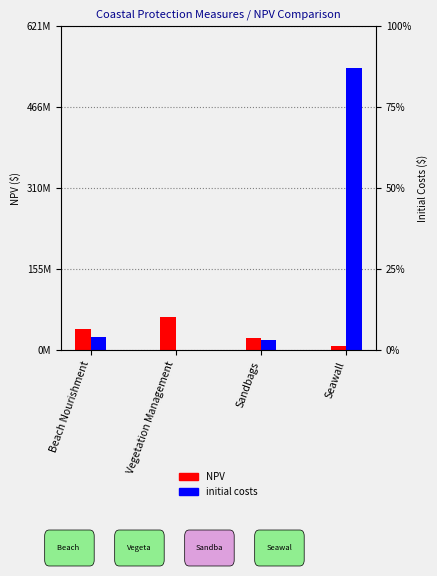

The value of initial costs at Sandbags is 20000000.0. True or false?

True